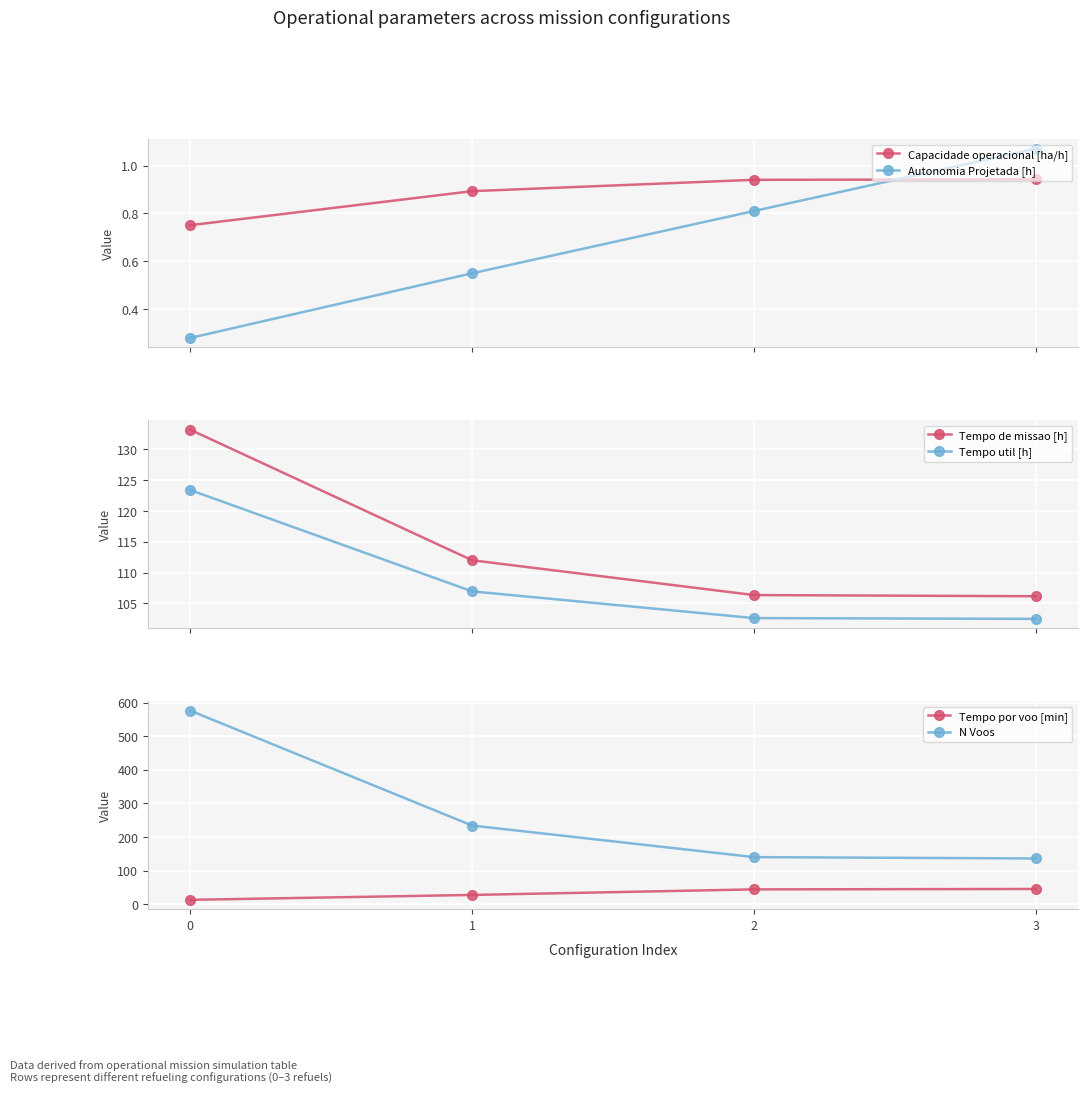

True or false: Autonomia Projetada [h] has more than 2 interior local peaks.

False